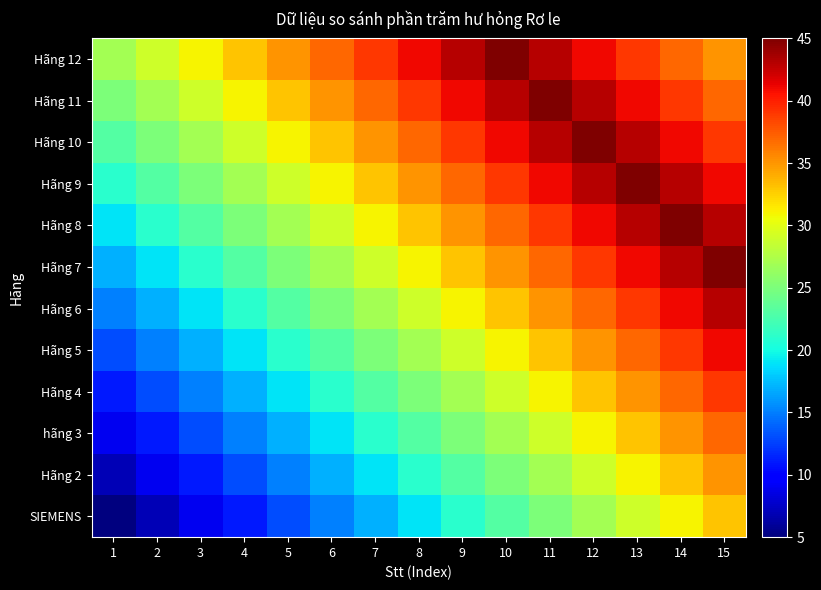

Which series has the largest total across all categories?

Hãng 12